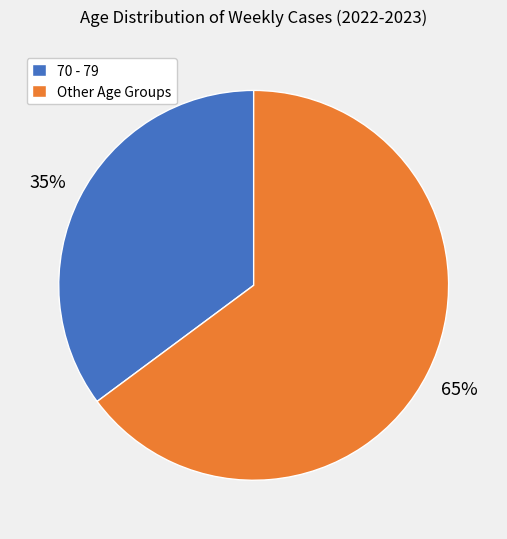

To the nearest percent, what is the average slice percentage?

50%